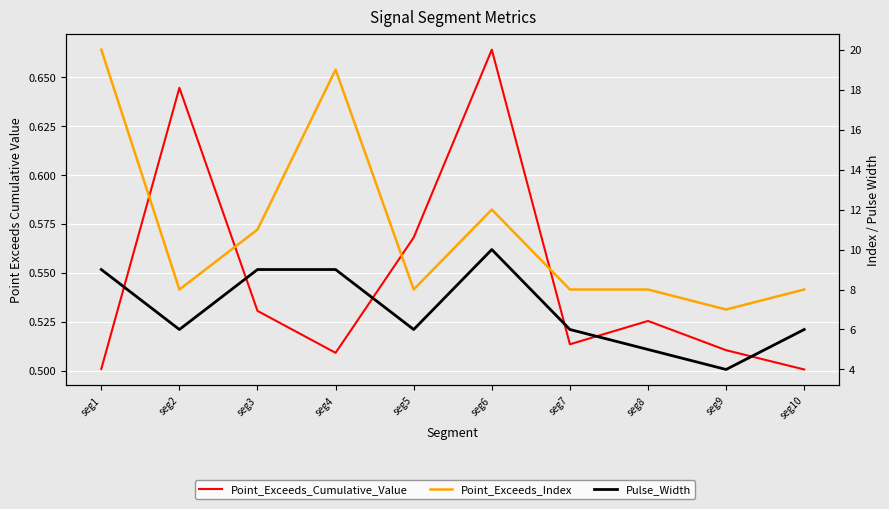

What is the average value of the Point_Exceeds_Index series?

10.9